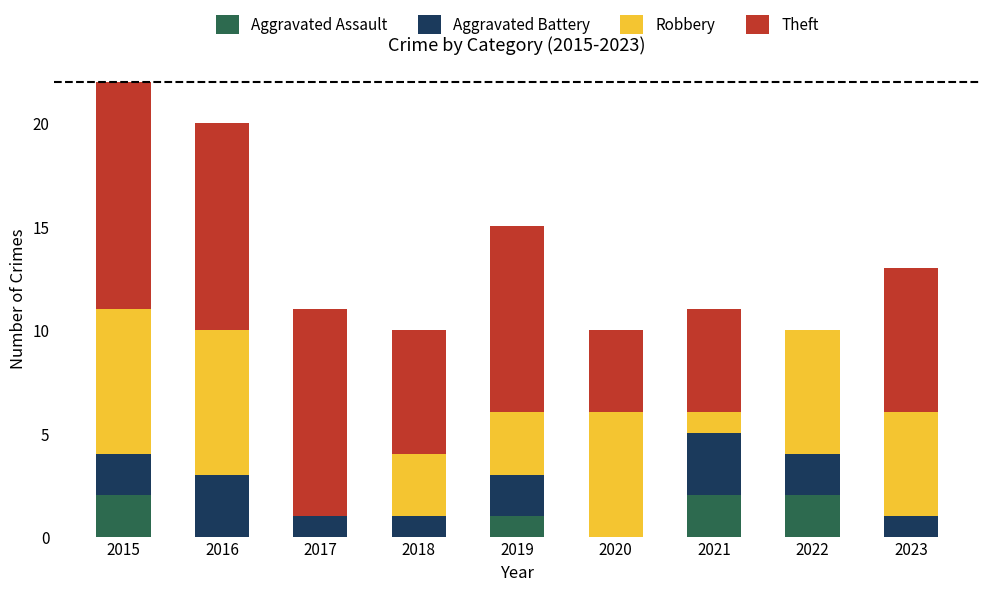

How many distinct data groups are displayed?

4